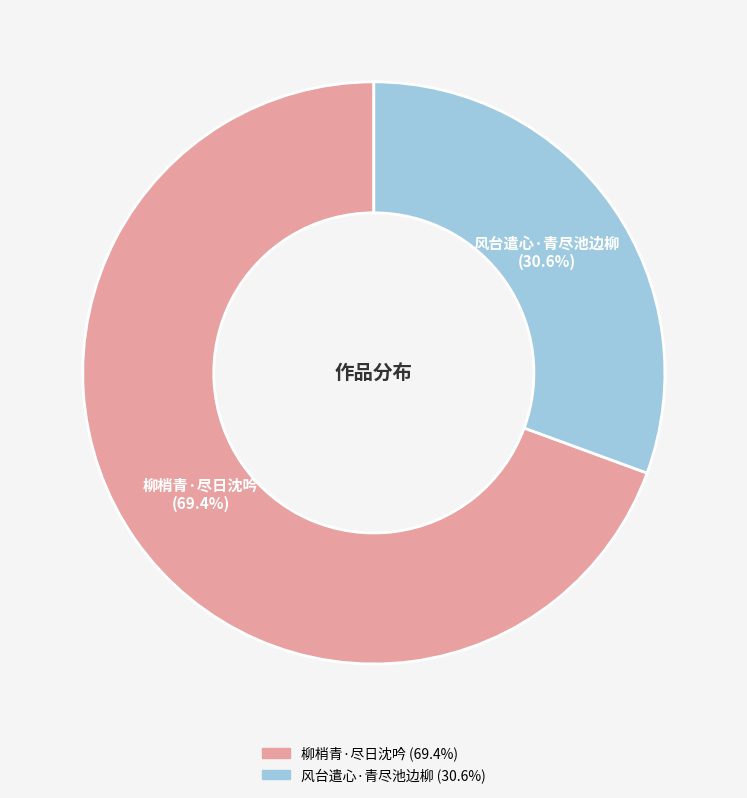

Is there a majority slice in this chart?

Yes